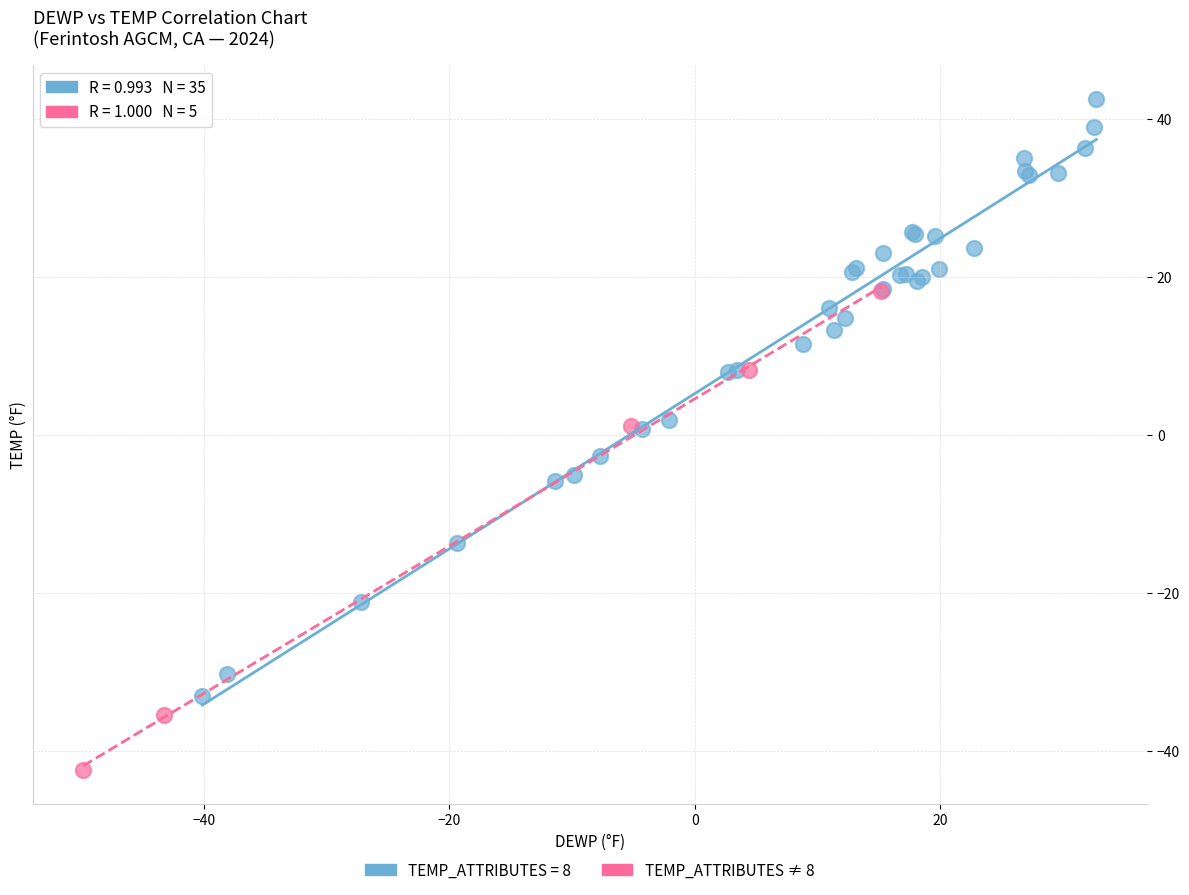

Which series has the widest spread of Y values?

TEMP_ATTRIBUTES = 8